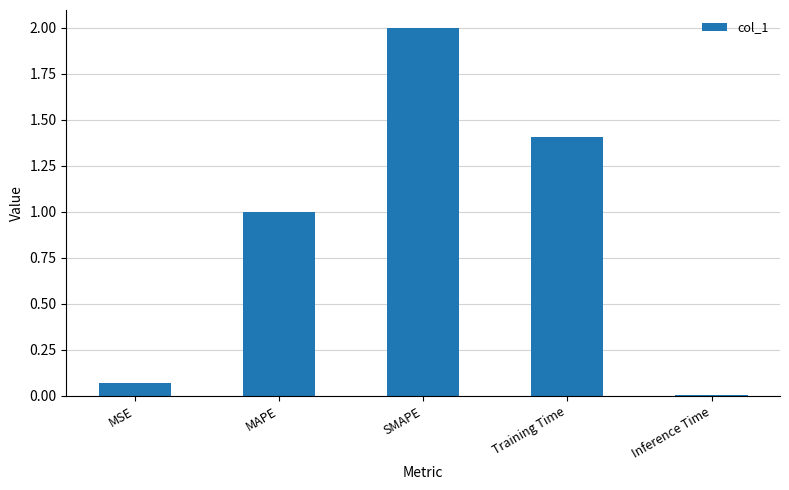

What position from the right is MSE?

5